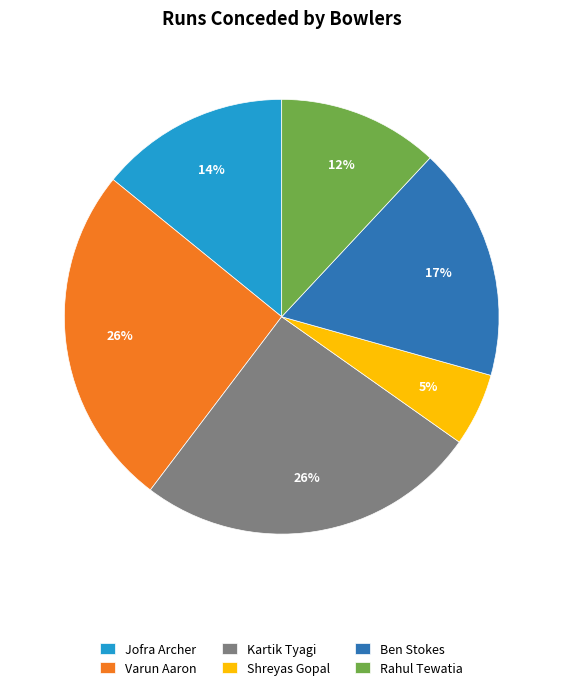

Is Kartik Tyagi the majority of the pie?

No